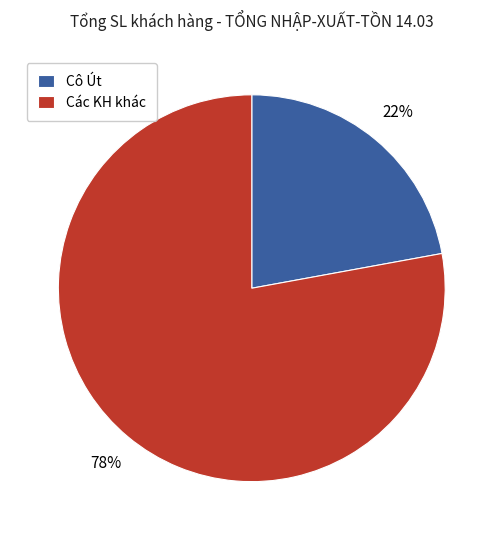

Between Cô Út and Các KH khác, which is larger?

Các KH khác